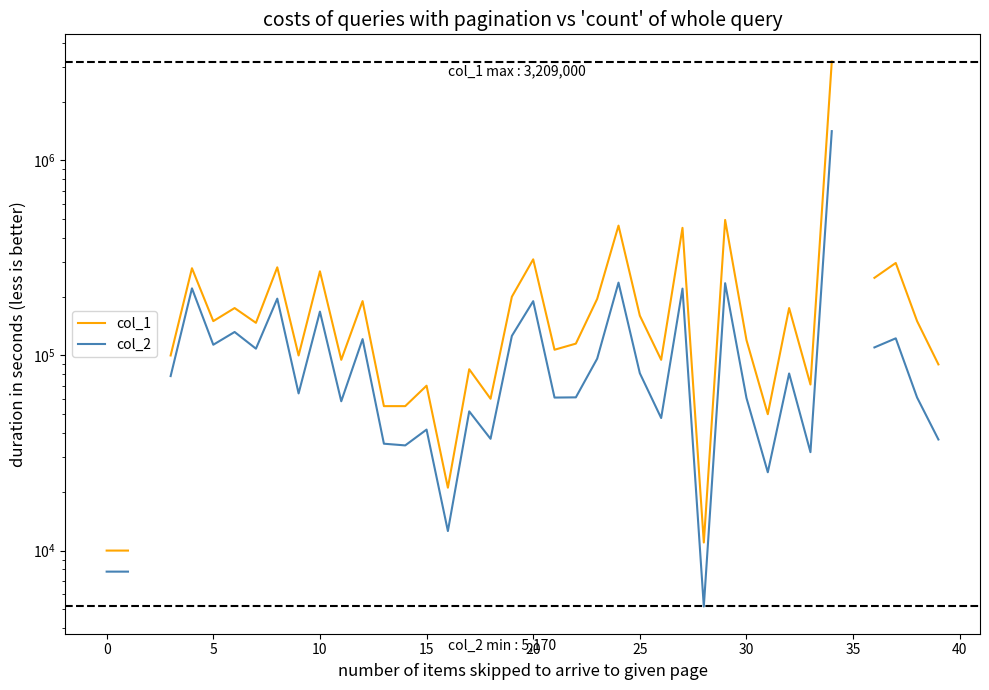

The value of col_1 at 17 is 85000.0. True or false?

True